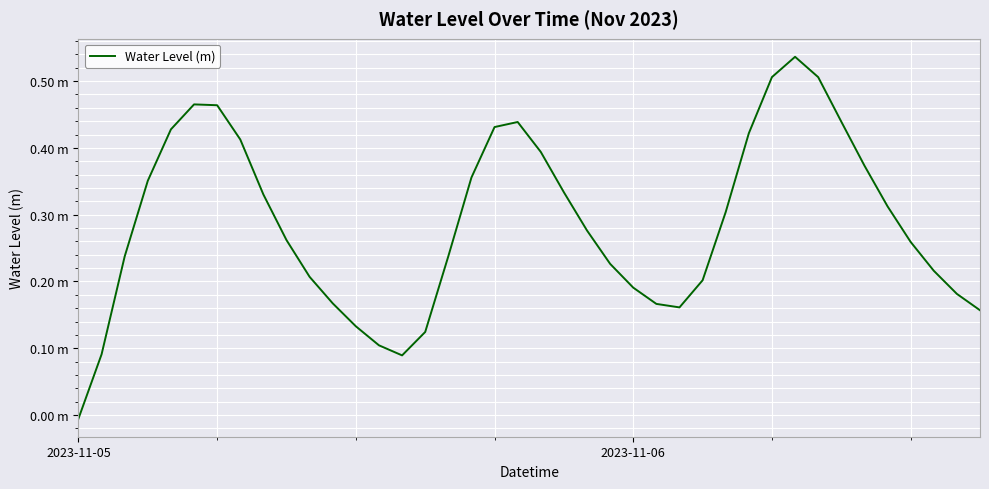

At which category does the chart reach its peak across all series?

31